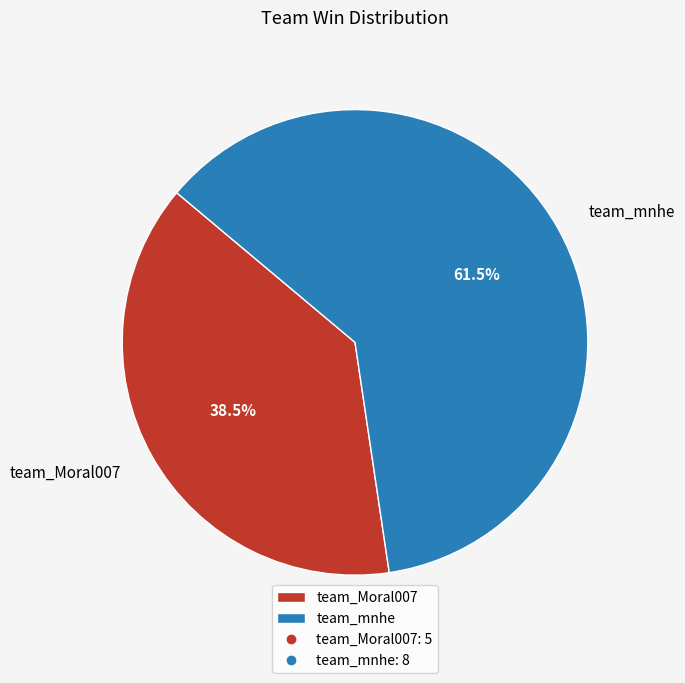

How much of the chart is everything except team_Moral007?

61.5%